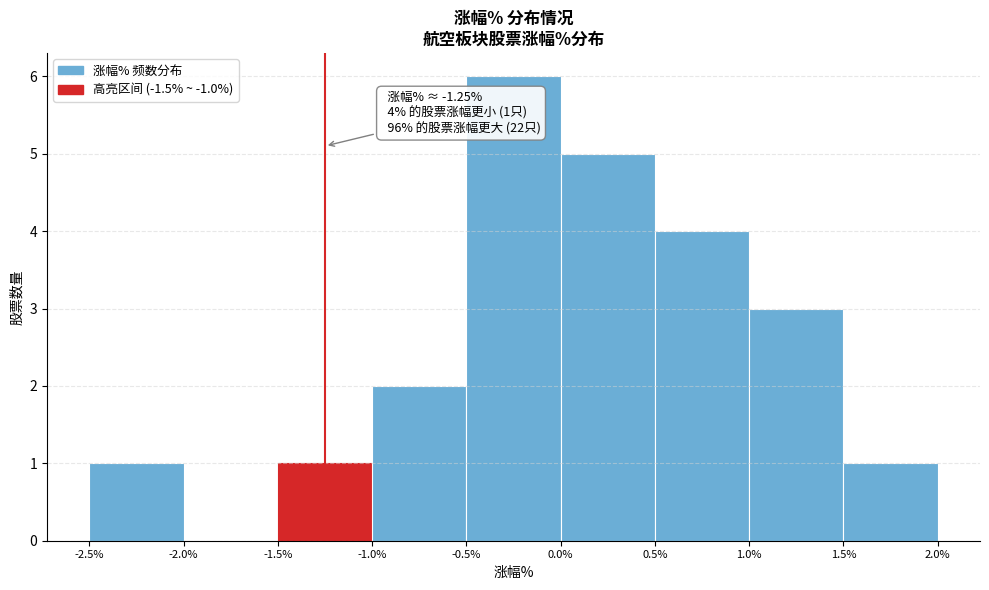

Which range on the x-axis has the tallest bar?

-0.5% to 0.0%